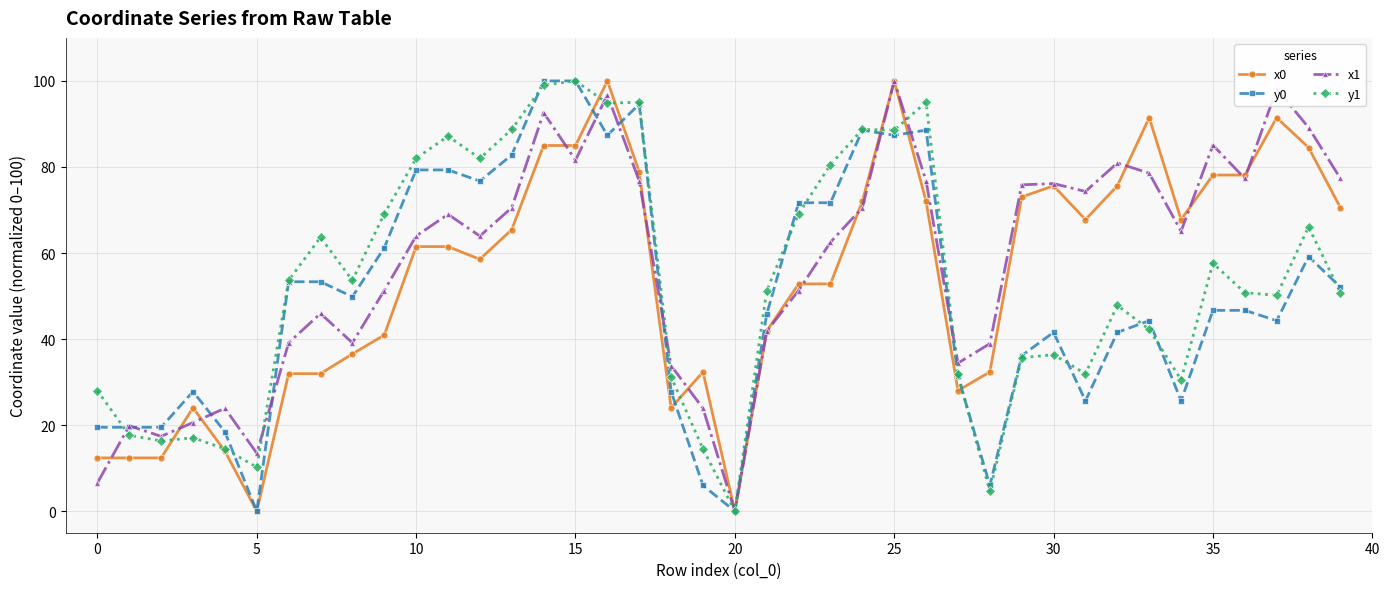

True or false: x0 has more than 0 points higher than both neighbors.

True